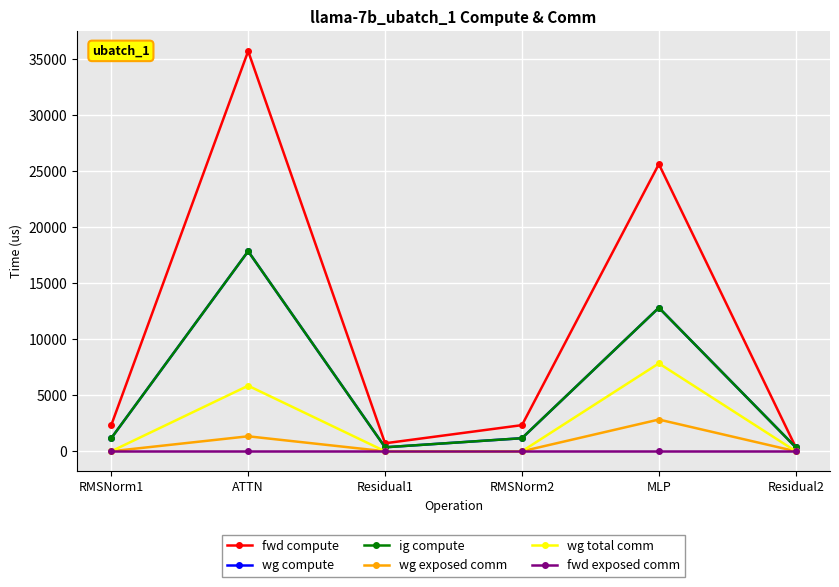

At which category is the sum across all series the highest?

ATTN